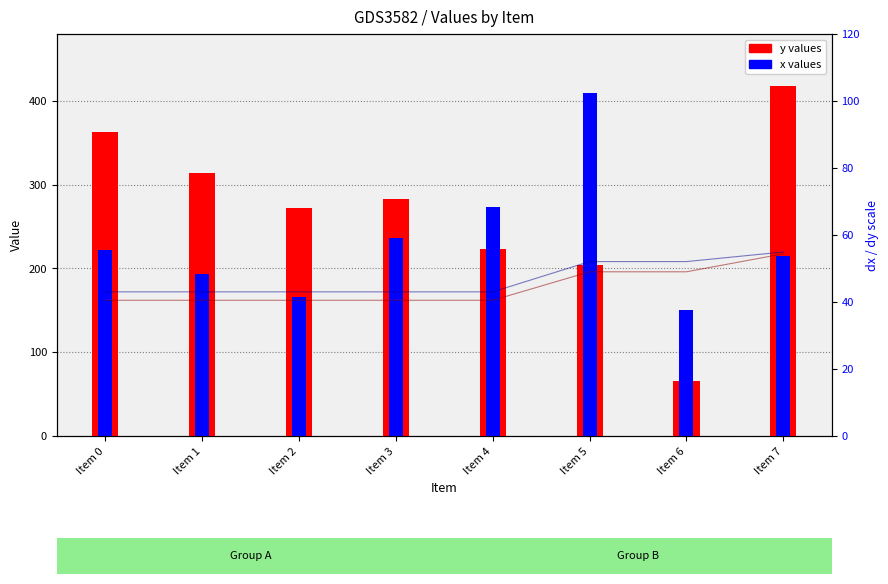

How many distinct data groups are displayed?

2